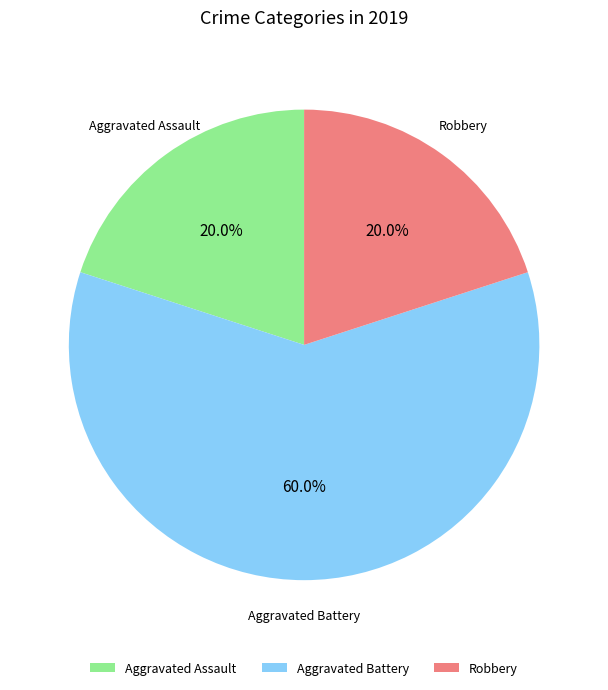

To the nearest percent, what percentage of the pie is Aggravated Assault?

20%